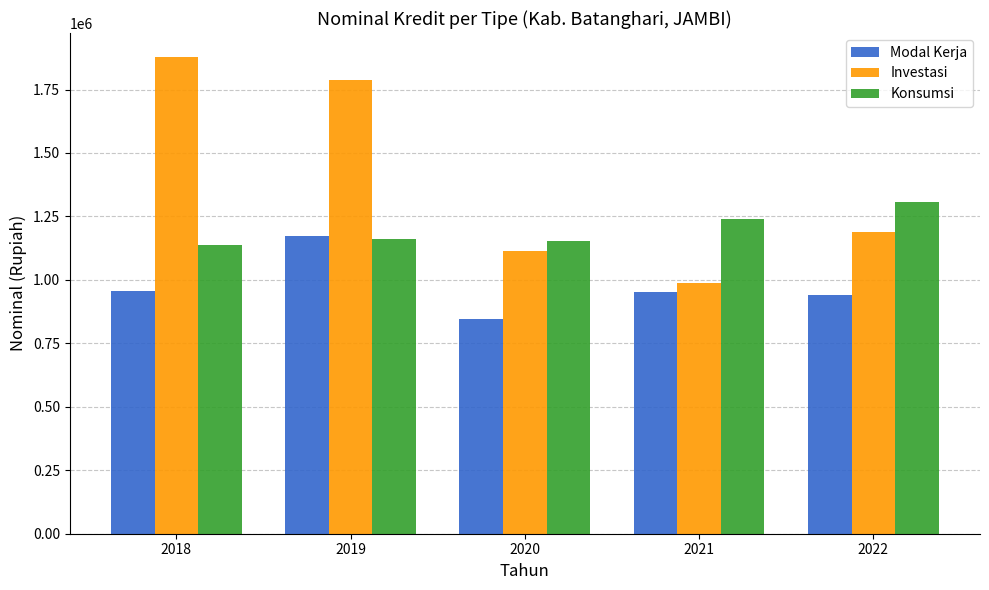

How many bars are there in each group?

3